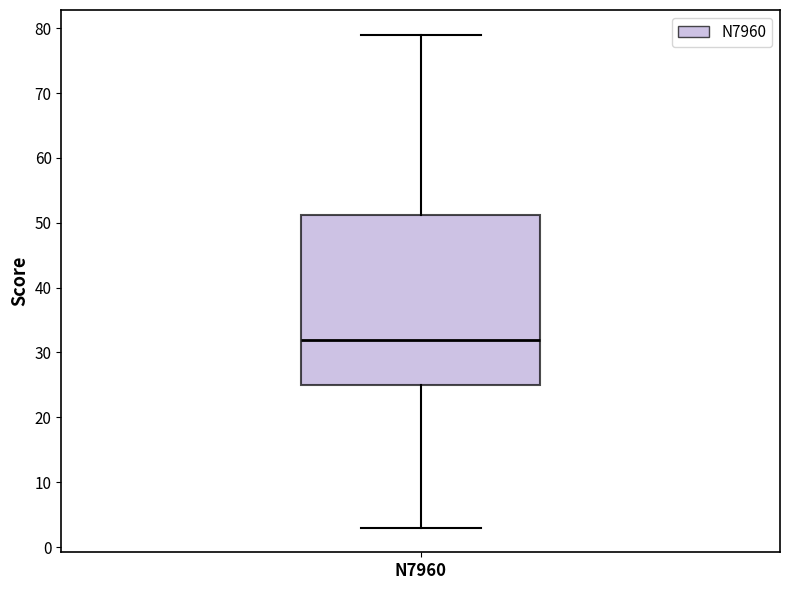

Transcribe this box plot: give where the median line is, the range the box spans, and where the two whiskers end, as read against the y-axis. The values are not printed on the chart, so give them approximately, as read against the axis.

median 32, box 25 to 51, whiskers 3 to 79